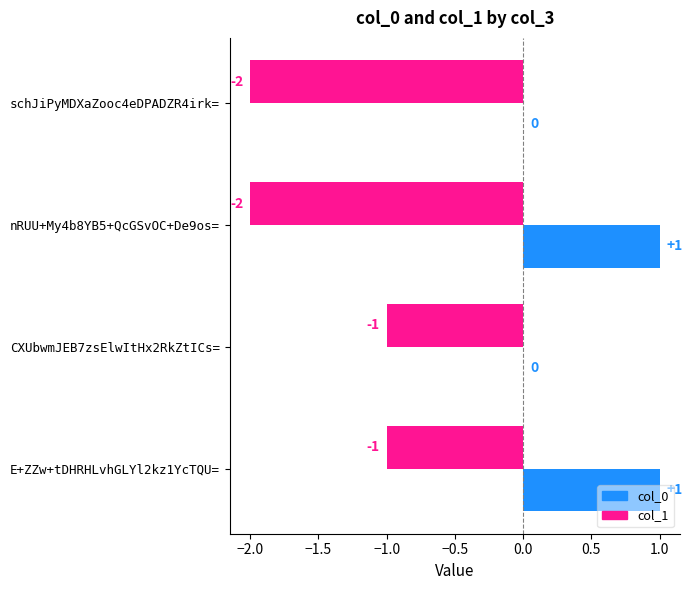

The value of col_1 at CXUbwmJEB7zsElwItHx2RkZtICs= is -1. True or false?

True